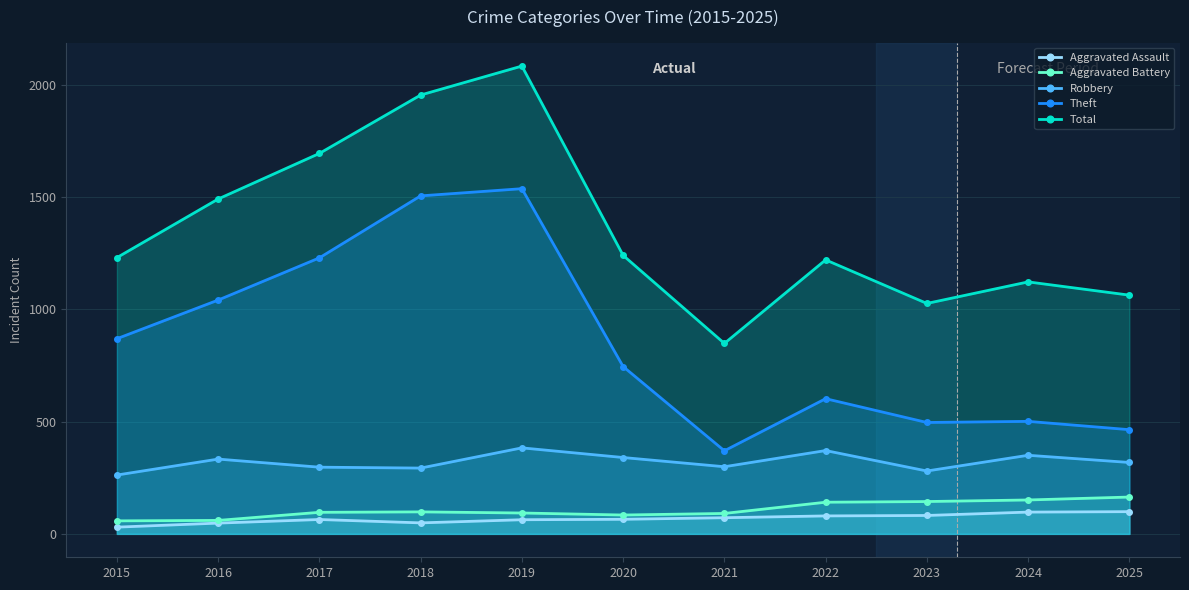

What is the difference between the Robbery values at 2016 and 2024?

17